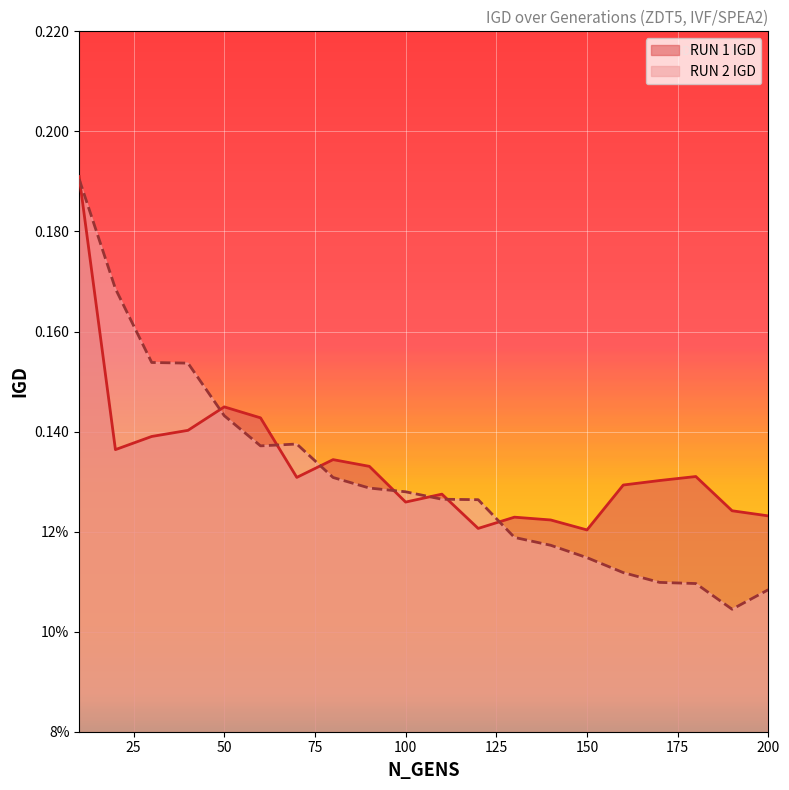

What is the approximate value of RUN1_IGD at 180?

0.1